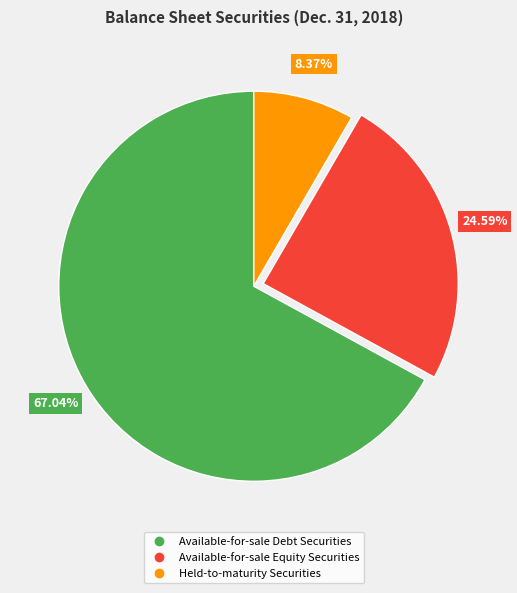

Is the sum of Available-for-sale Equity Securities and Available-for-sale Debt Securities greater than half?

Yes